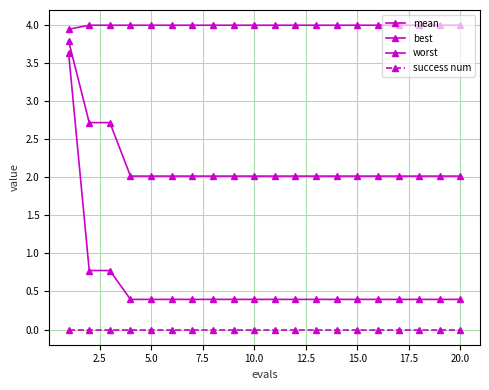

Which series has the largest total across all categories?

worst